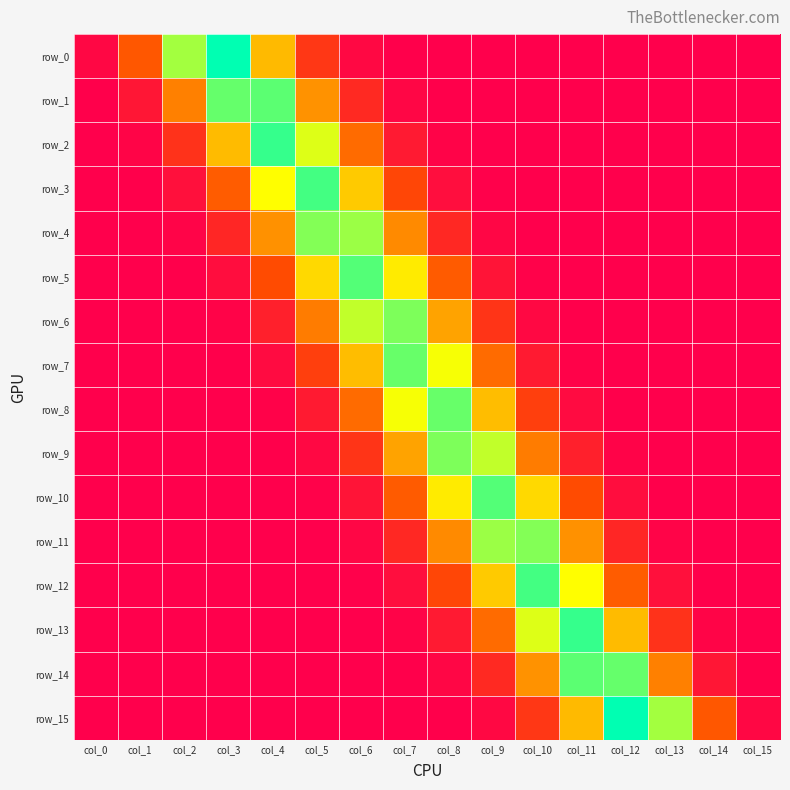

At which label is row_6 closest to 0?

col_15